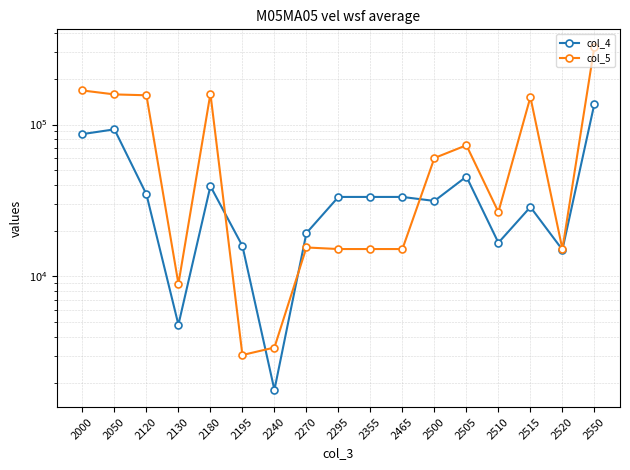

Read the col_5 value at 2180.

159631